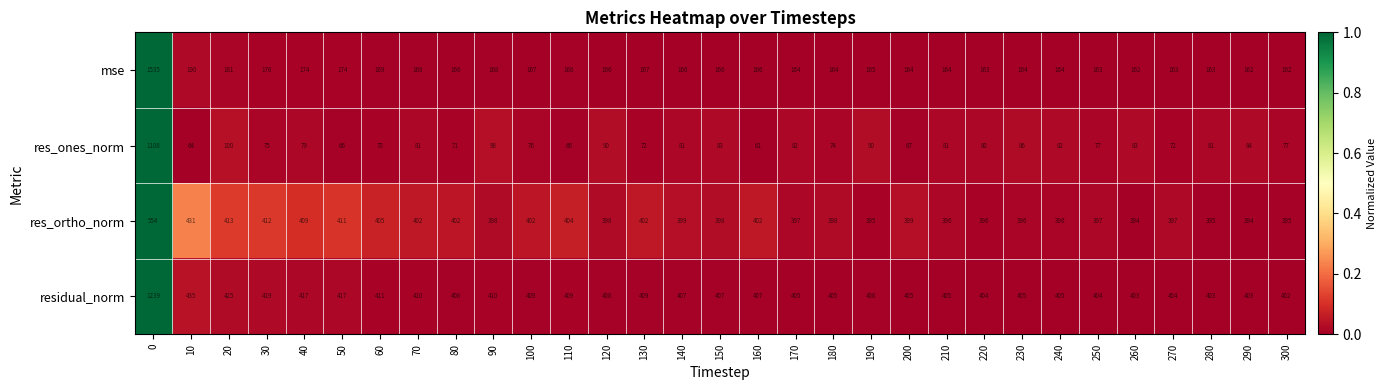

Which series has the largest total across all categories?

residual_norm